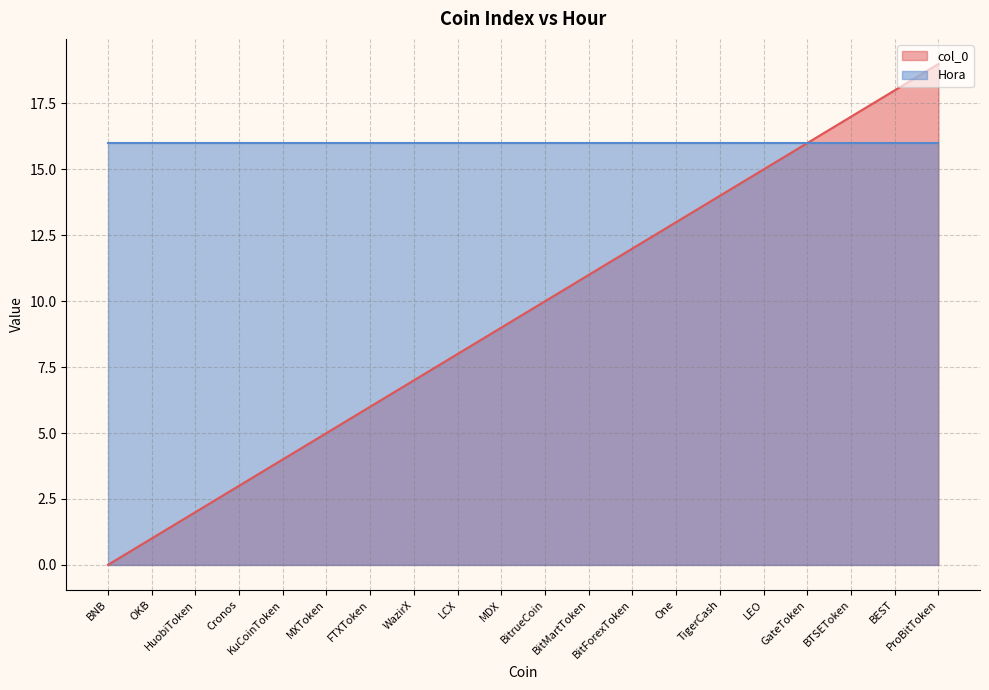

Approximately how many times larger is the value at FTXToken compared to BTSEToken?

0.4